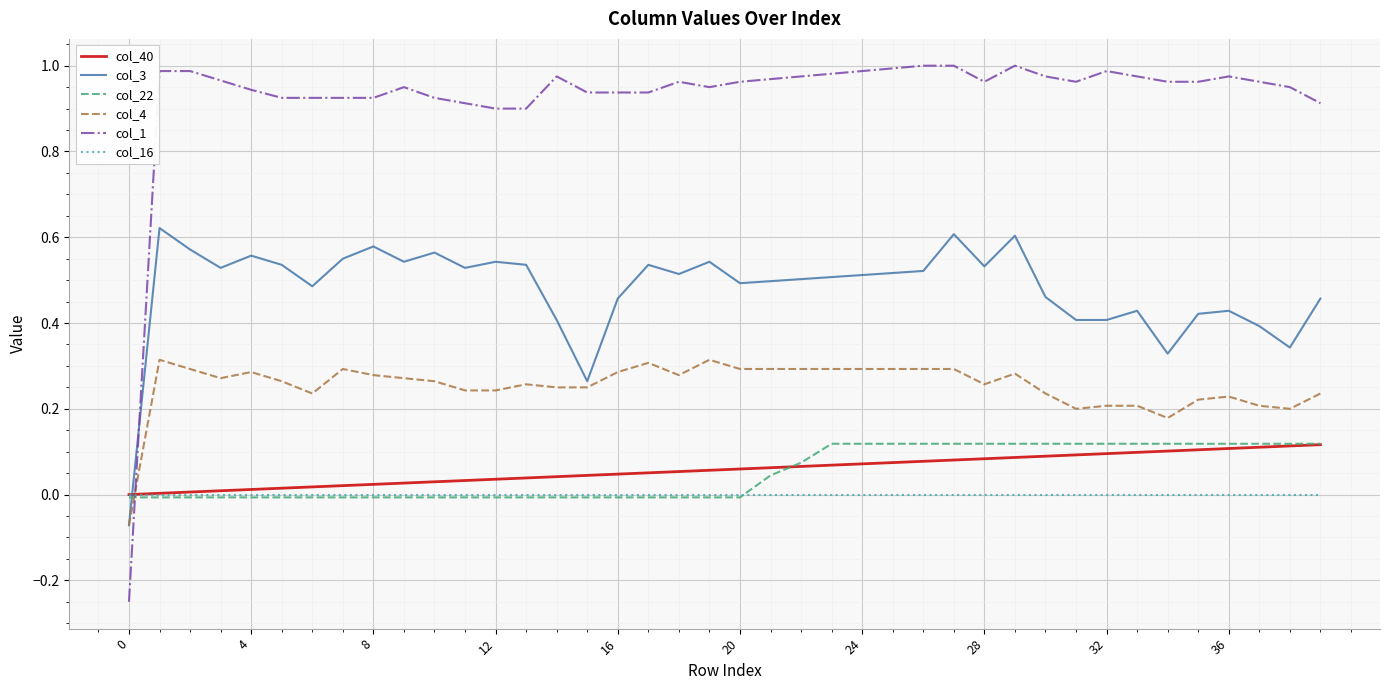

Which series has the largest total across all categories?

col_1